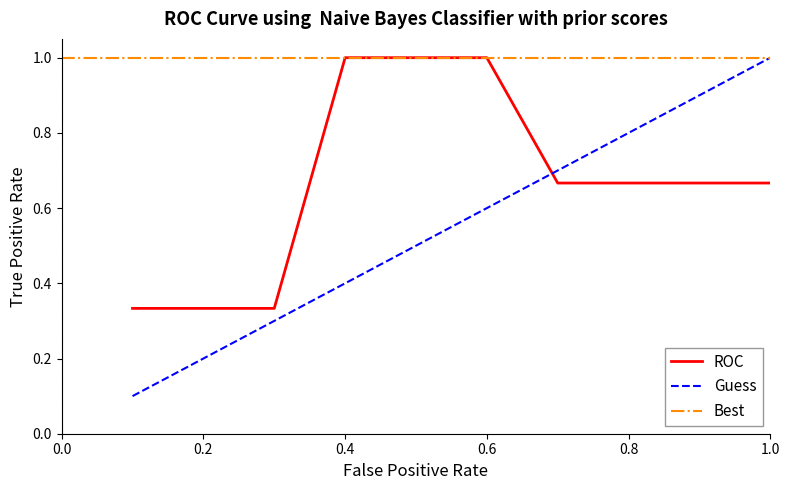

What is the maximum value for Guess?

1.0